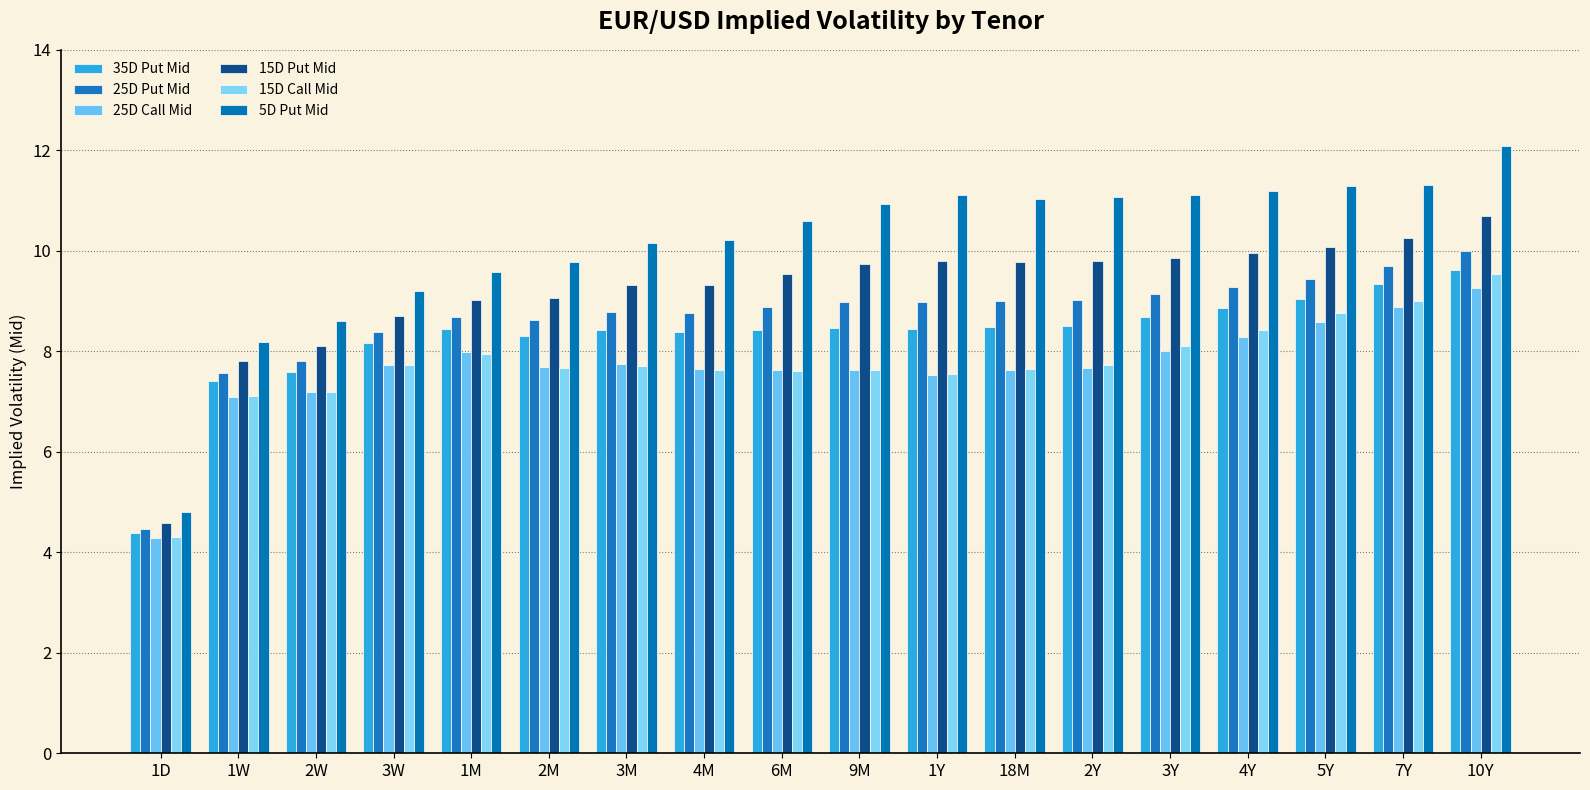

True or false: 35D Put Mid has a value of 8.7 at 3Y.

True